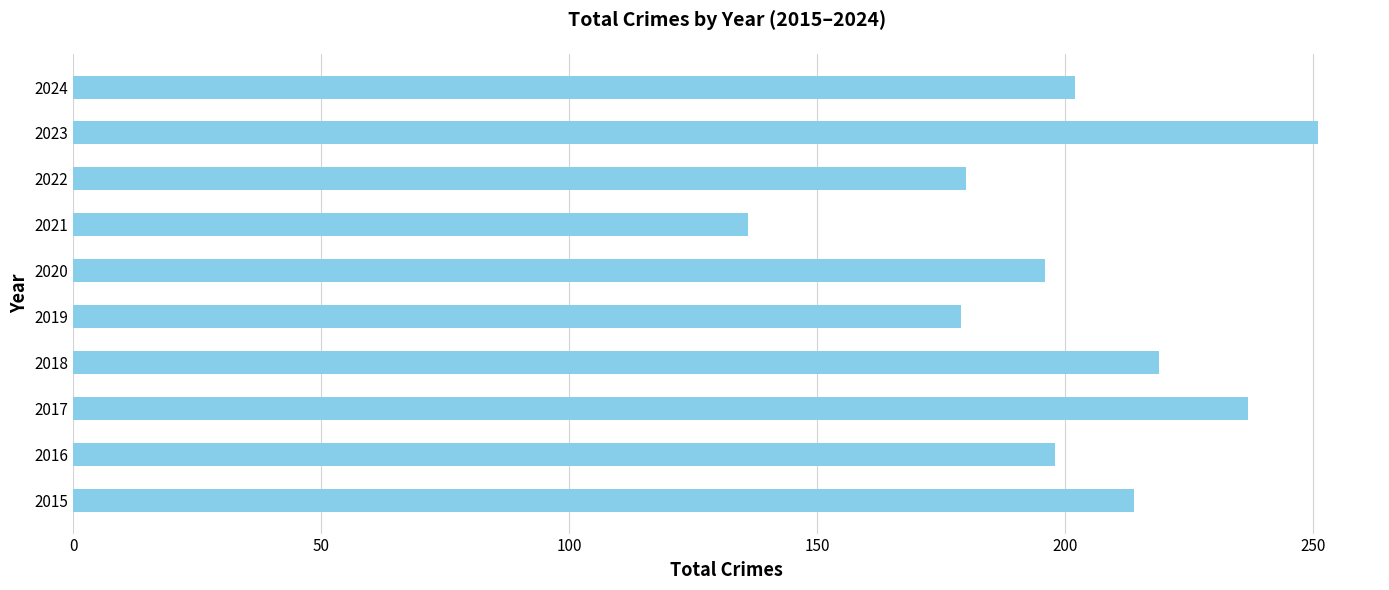

True or false: the data shows 103 at 2015.

False